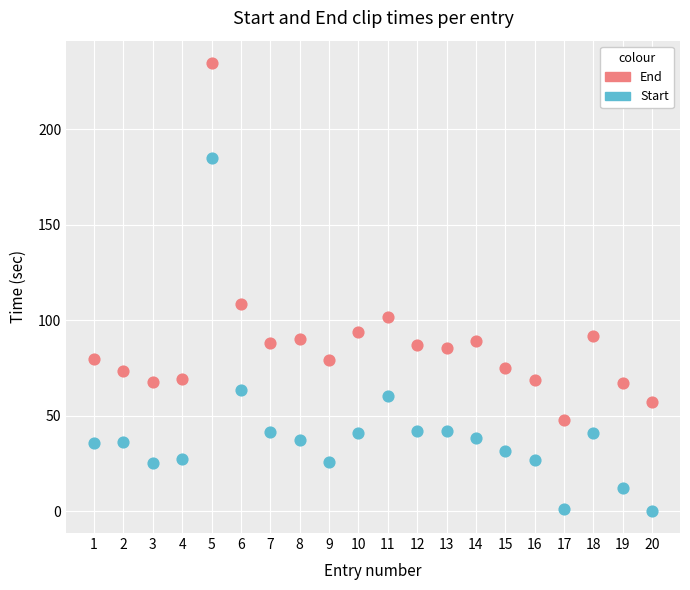

What are all the series names shown in the legend?

End, Start